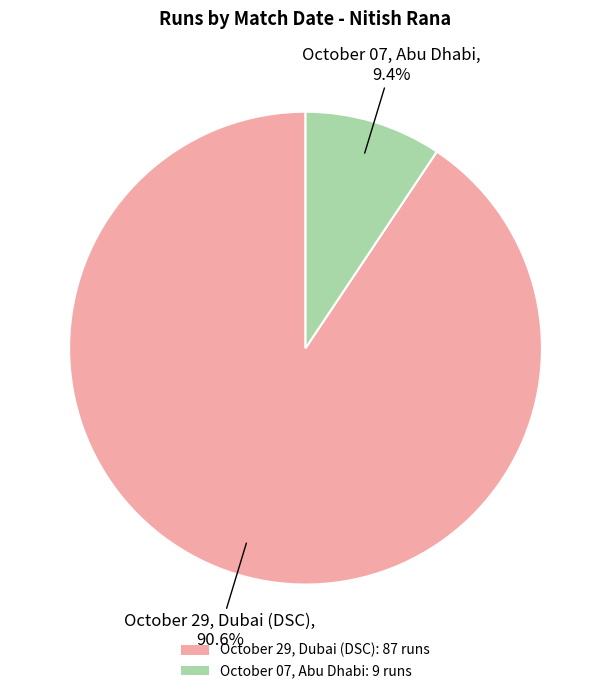

What is the largest slice in the pie chart?

October 29, Dubai (DSC)